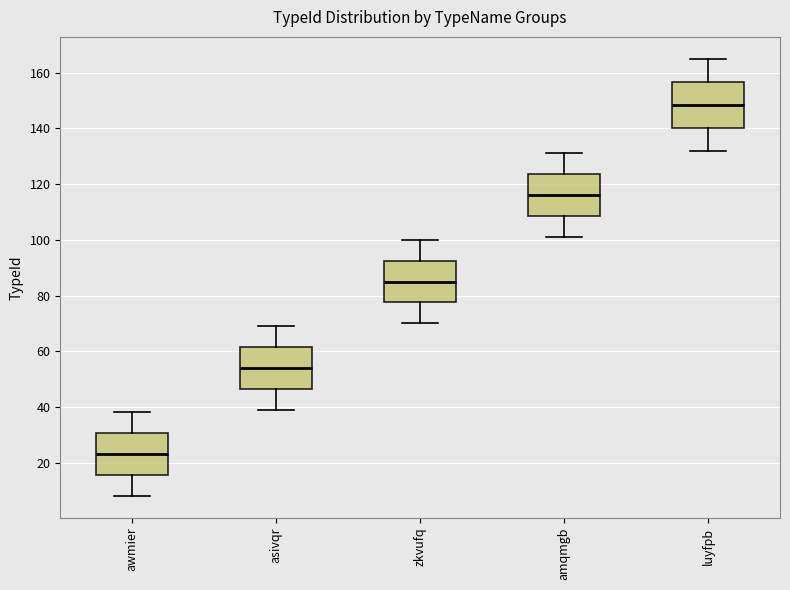

Reading left to right, read every box against the y-axis: the position of its median line, the range the box covers, and the ends of its whiskers. The values are not printed on the chart, so give them approximately, as read against the axis.

awmier: median 24, box 16 to 30, whiskers 8 to 38
asivqr: median 54, box 46 to 62, whiskers 40 to 70
zkvufq: median 86, box 78 to 92, whiskers 70 to 100
amqmgb: median 116, box 108 to 124, whiskers 102 to 132
luyfpb: median 148, box 140 to 156, whiskers 132 to 166